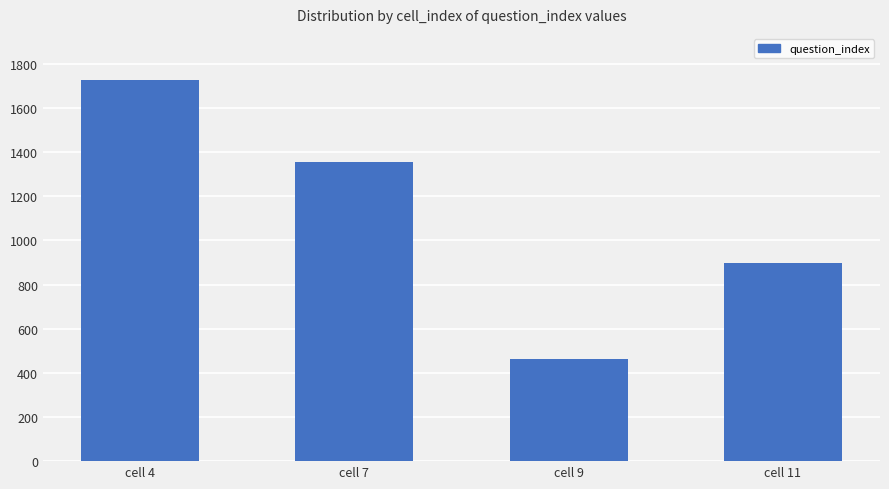

What is the average value?

1111